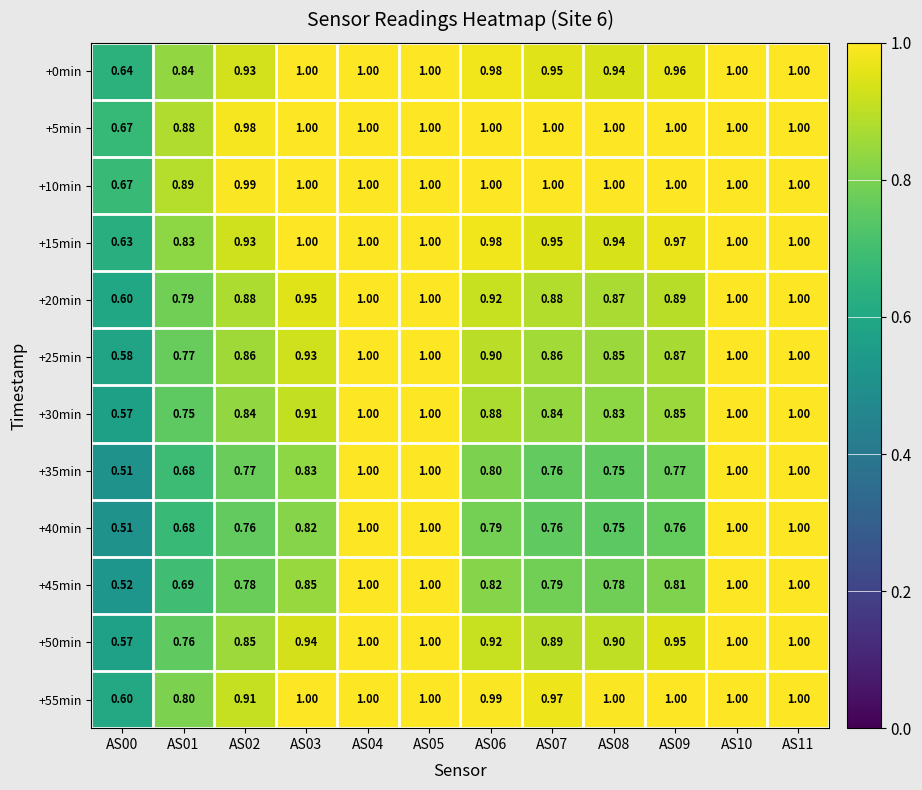

What is the total value across all series at AS11?

12.0